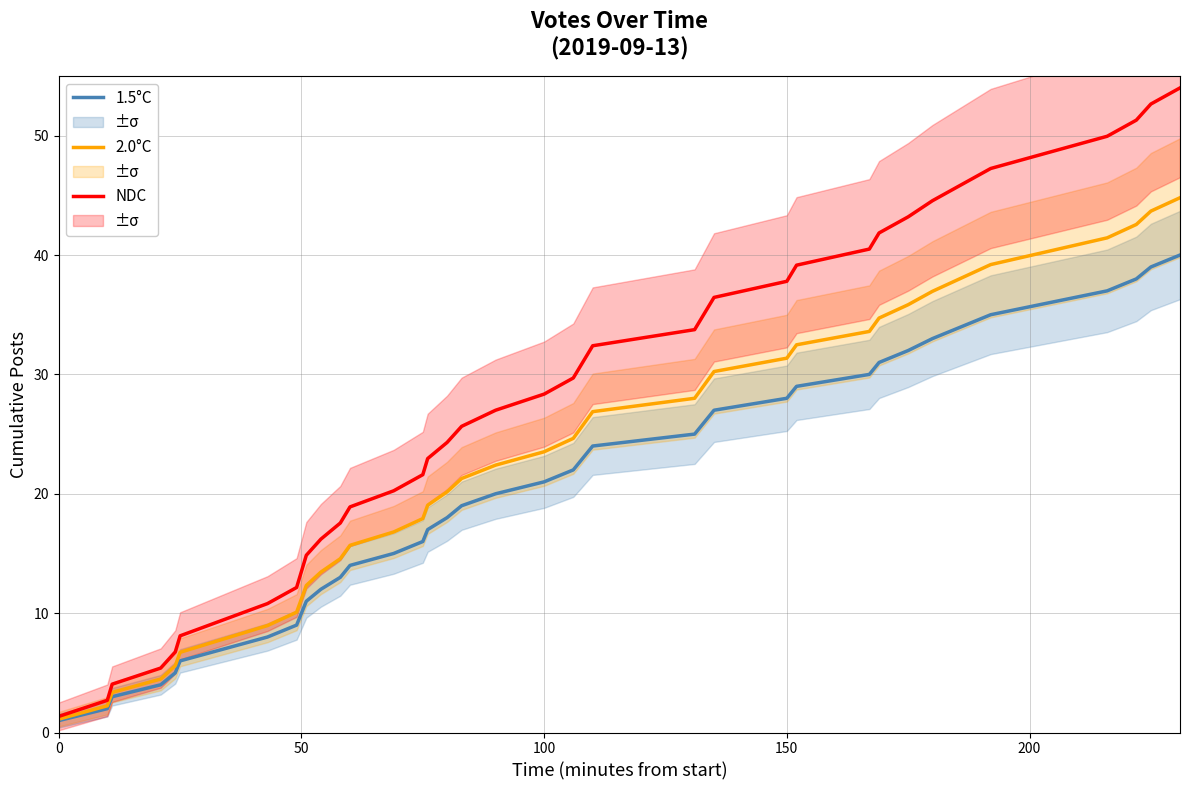

True or false: 2.0°C has more than 2 interior local peaks.

False